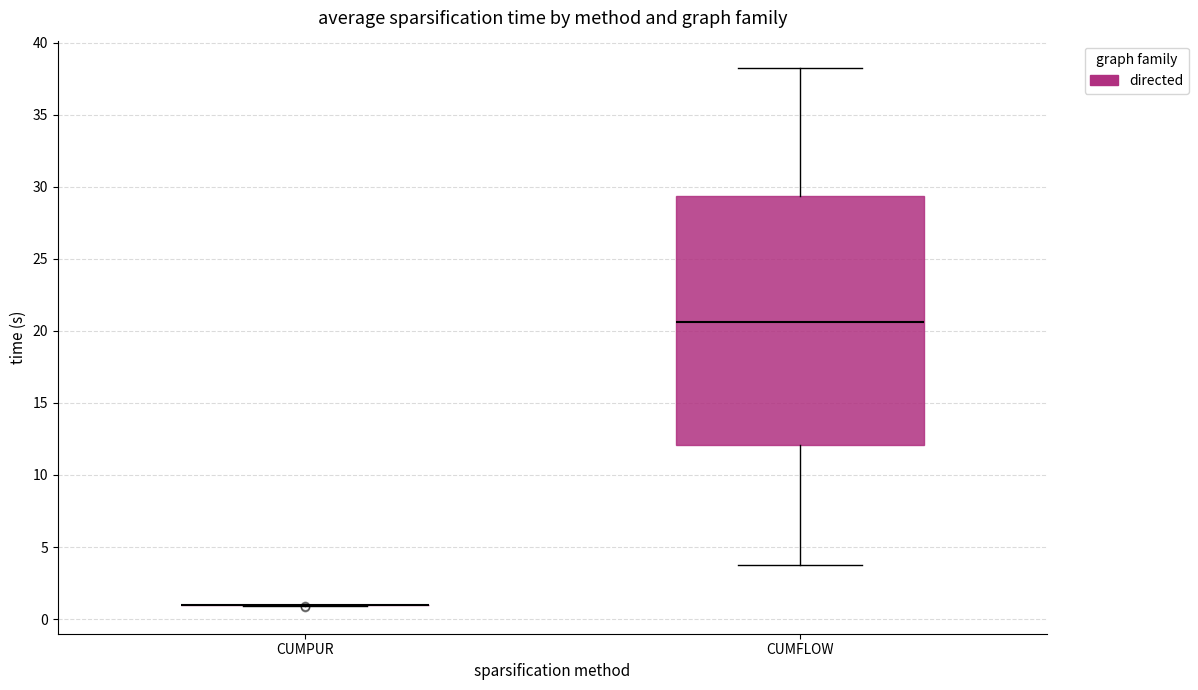

Reading left to right, read every box against the y-axis: the position of its median line, the range the box covers, and the ends of its whiskers. The values are not printed on the chart, so give them approximately, as read against the axis.

CUMPUR: box collapsed to a line at 1.0, whiskers 1.0 to 1.0
CUMFLOW: median 20.5, box 12.0 to 29.5, whiskers 4.0 to 38.5